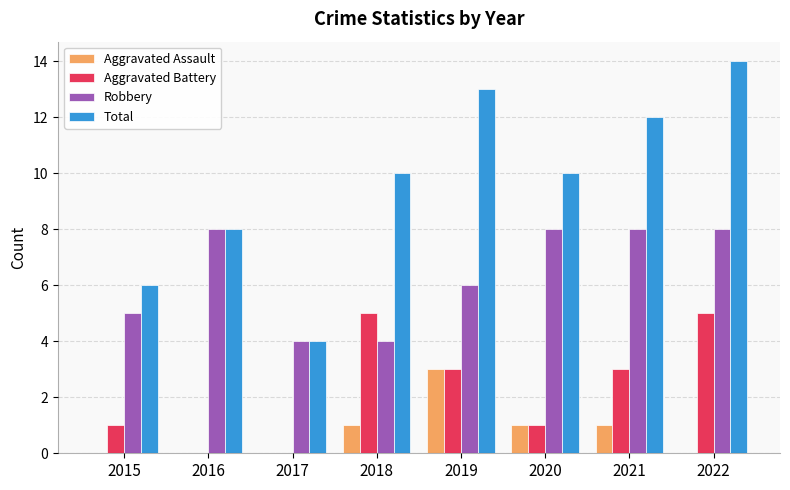

Which series changed the most between 2017 and 2019?

Total